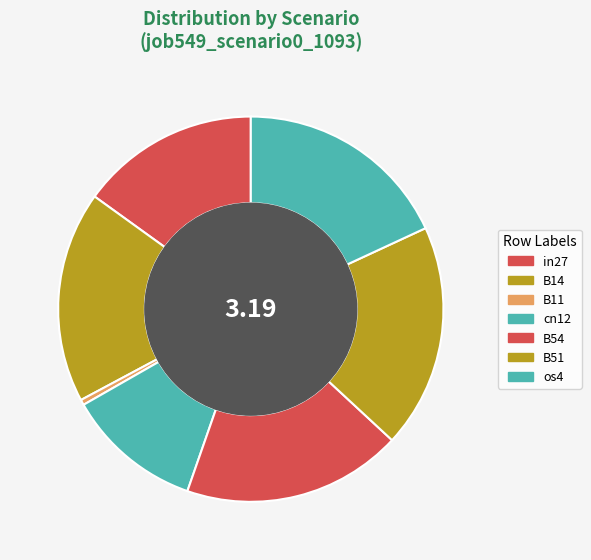

How many slices are in this pie chart?

7